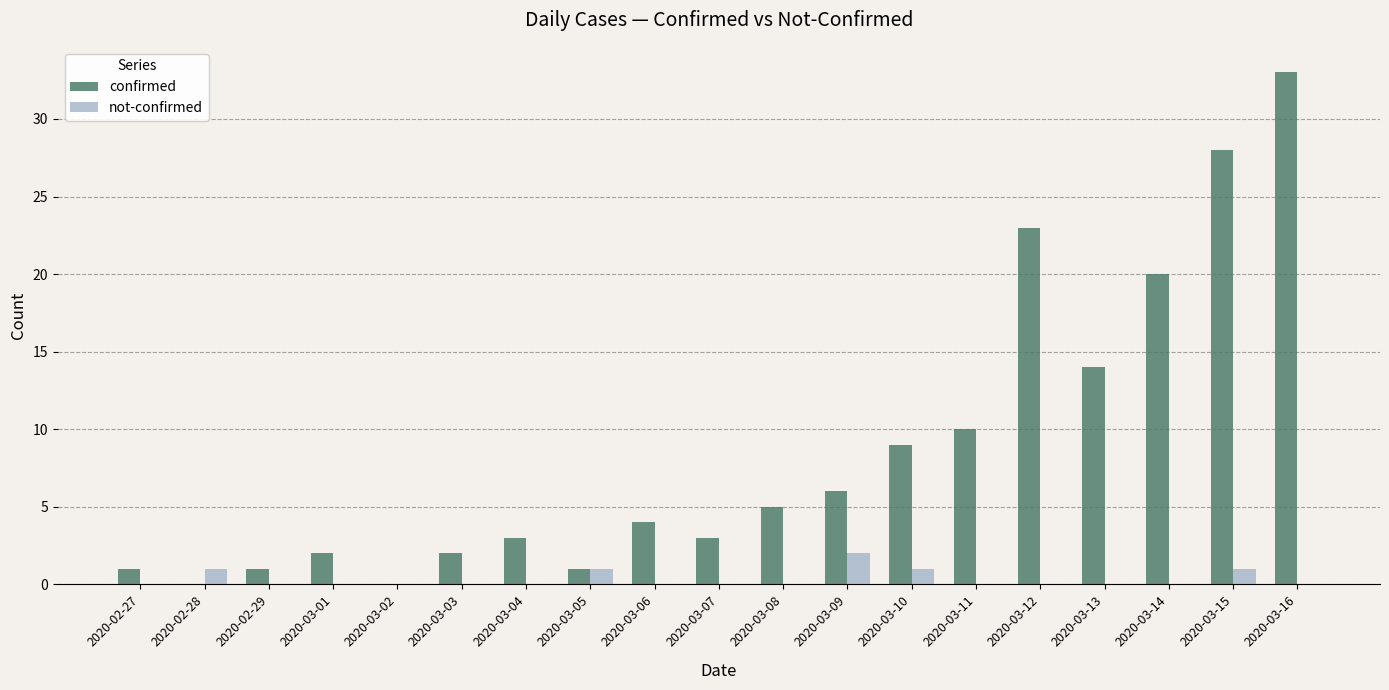

Count the number of data series in this chart.

2